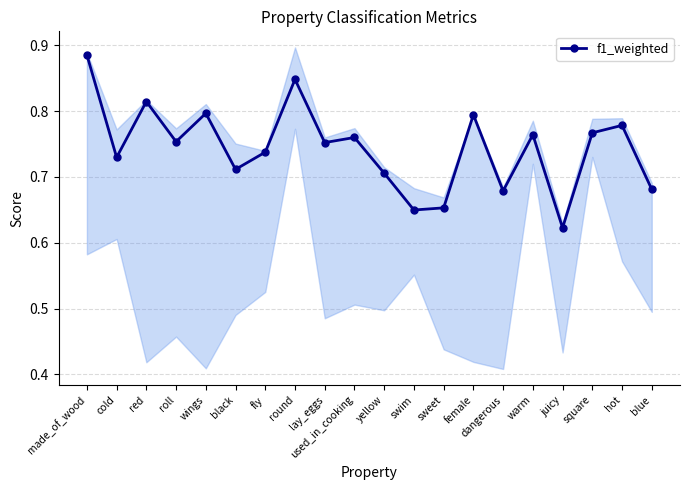

What is the label of the 19th point from the right?

cold